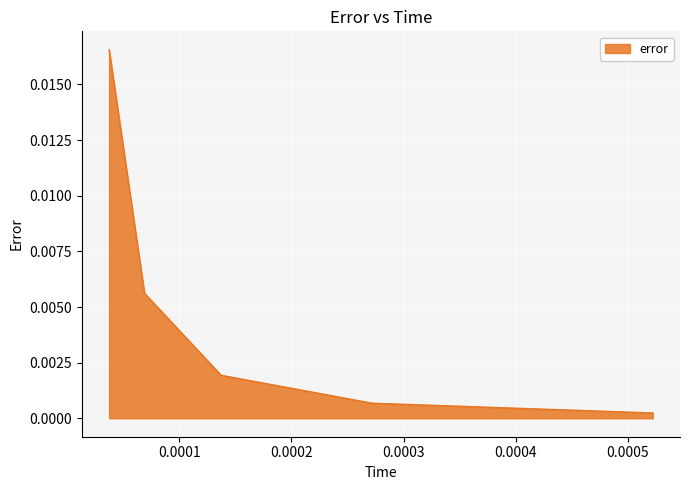

Count the number of categories in the chart.

5